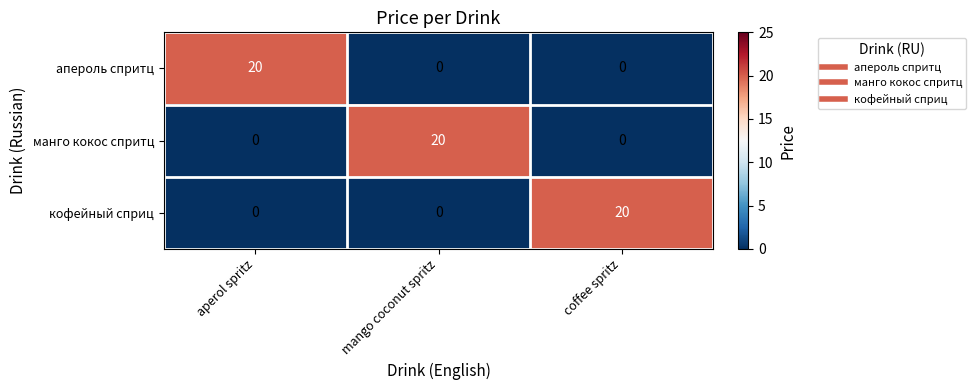

Count the манго кокос спритц values in the range 0 to 20.

3